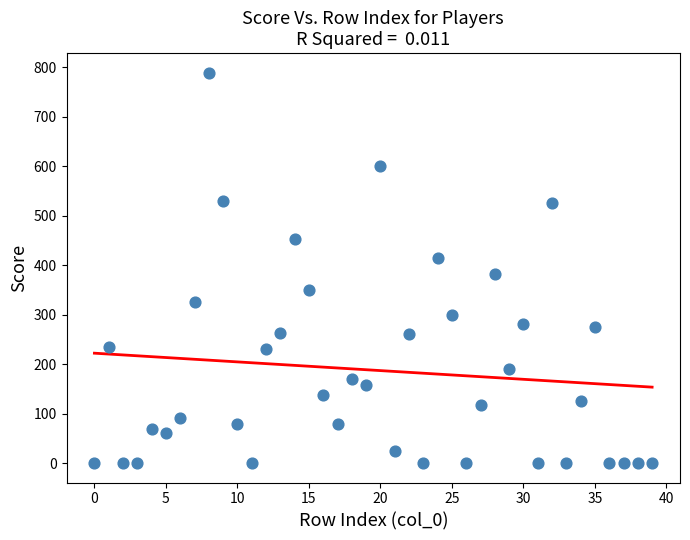

What is the range of Y values (max minus min)?

789